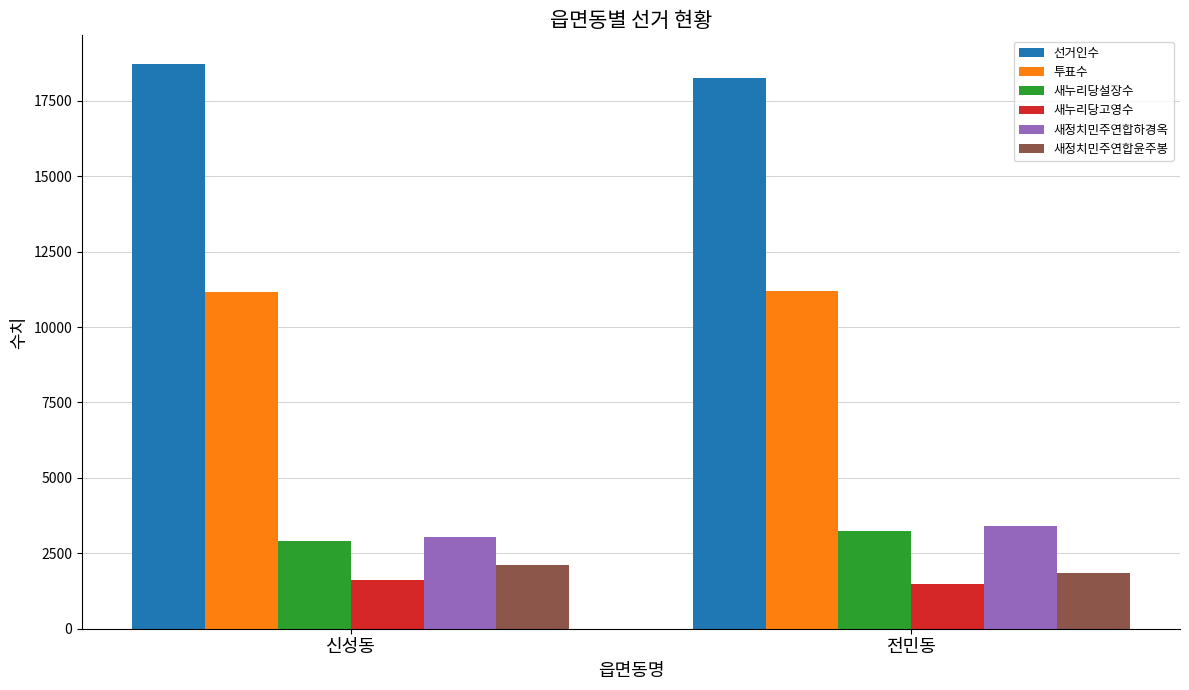

Read the 새정치민주연합하경옥 value at 전민동, to the nearest 5.

3420